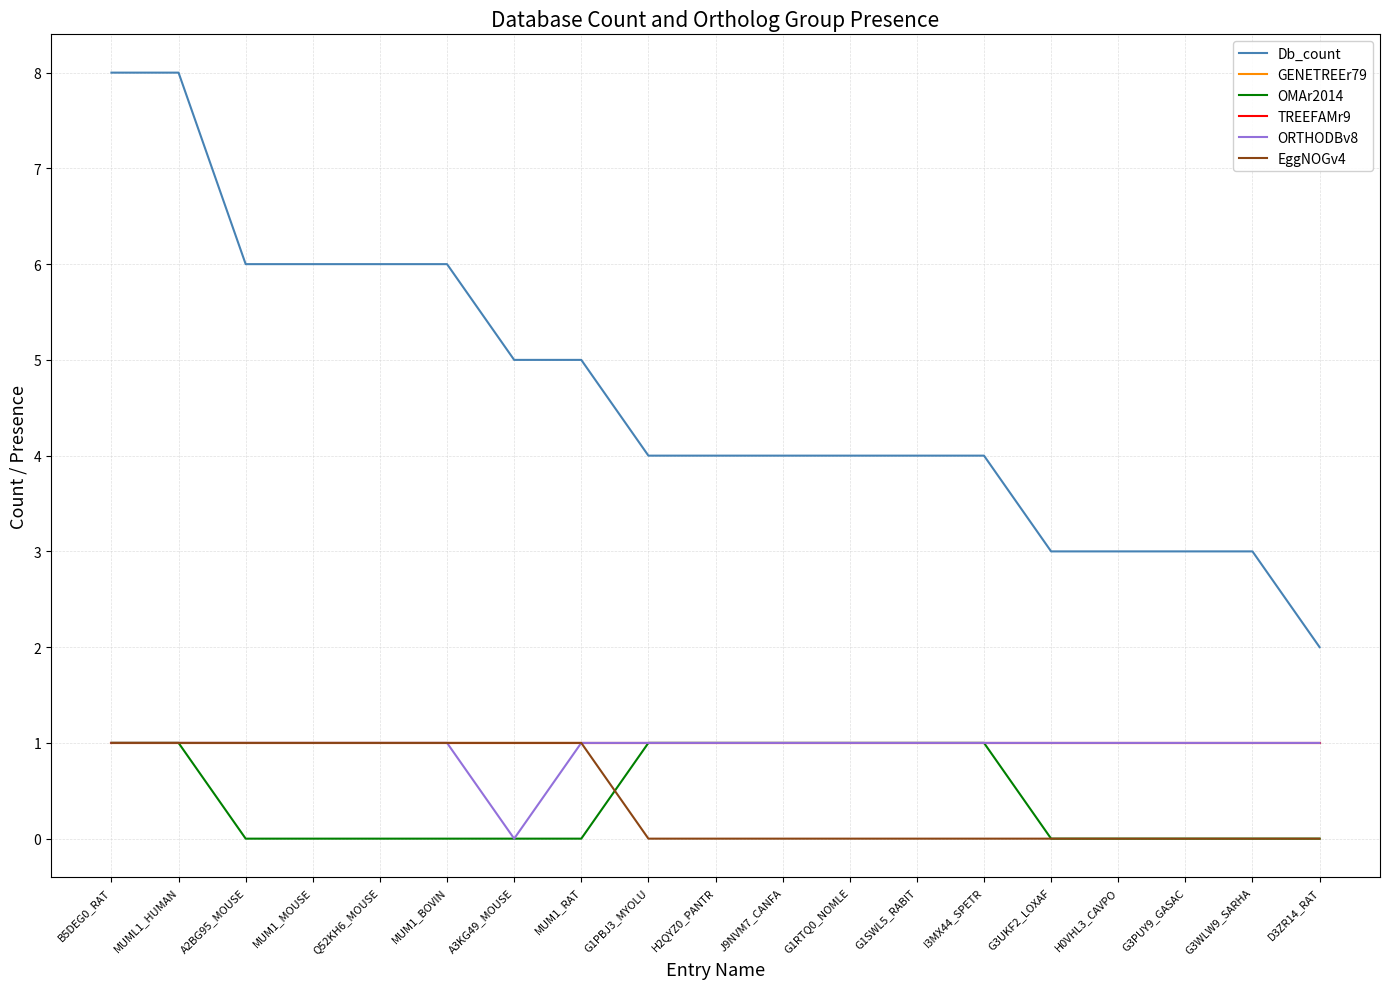

True or false: Db_count and EggNOGv4 intersect in this chart.

False